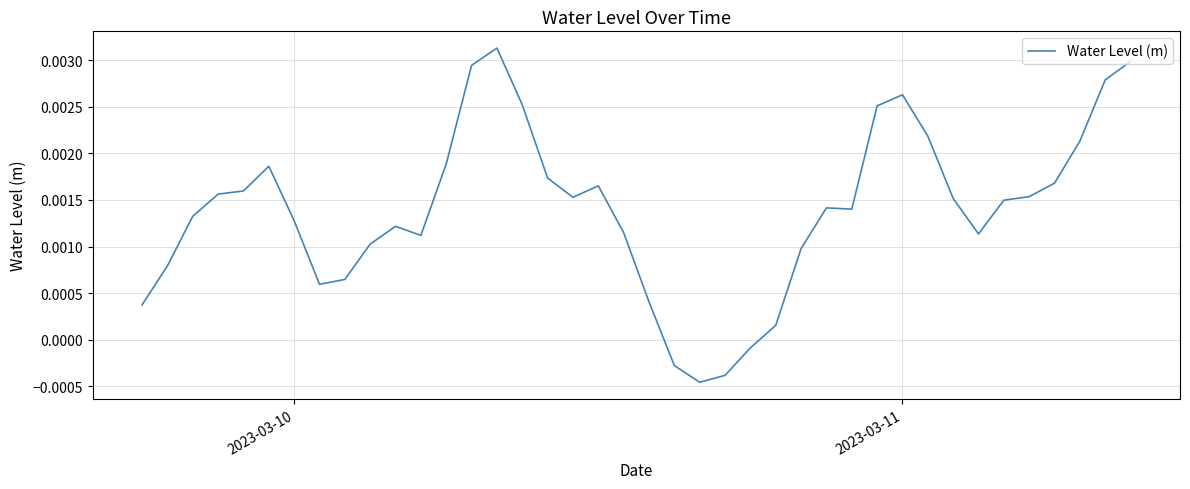

True or false: there are more than 1 points higher than both neighbors.

True